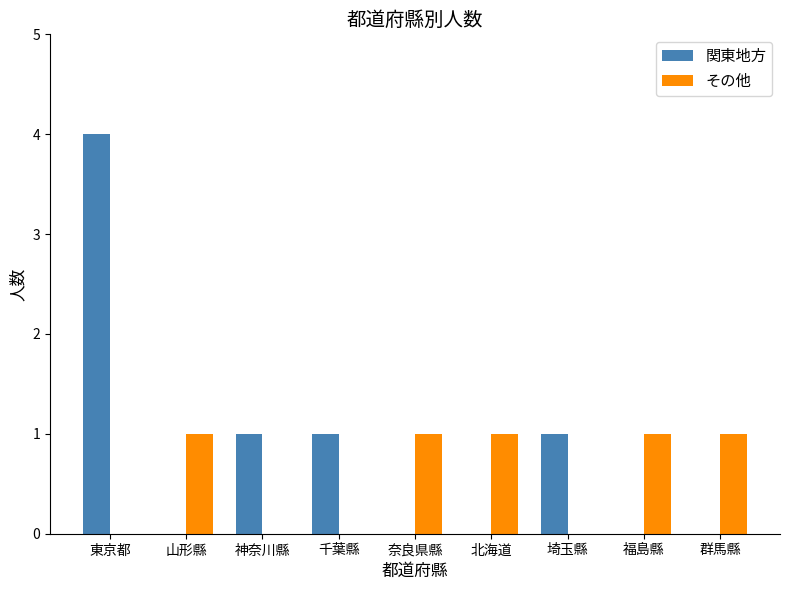

Does the chart contain stacked bars?

No